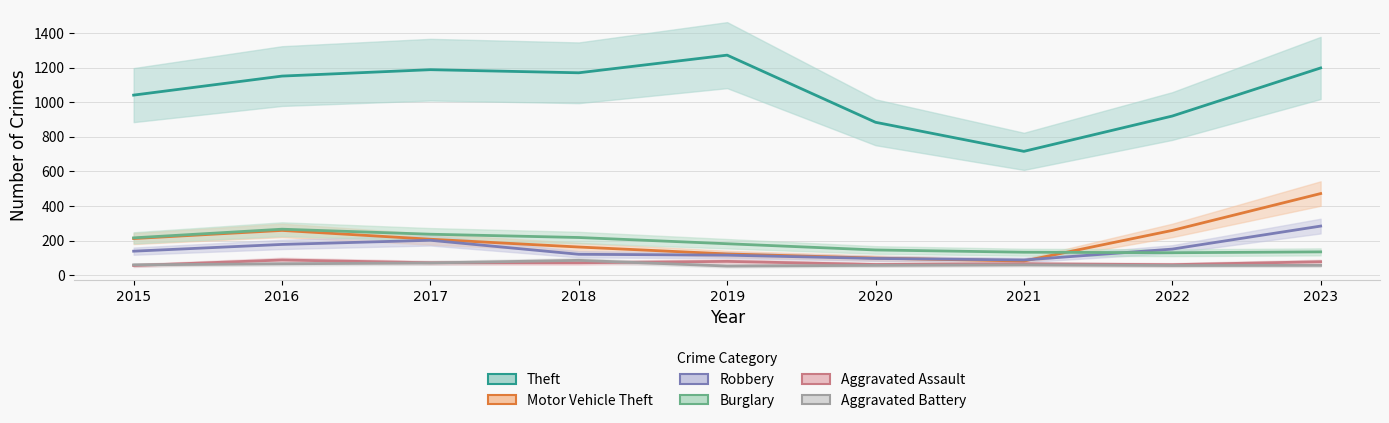

What is the difference between the Robbery values at 2021 and 2023?

196